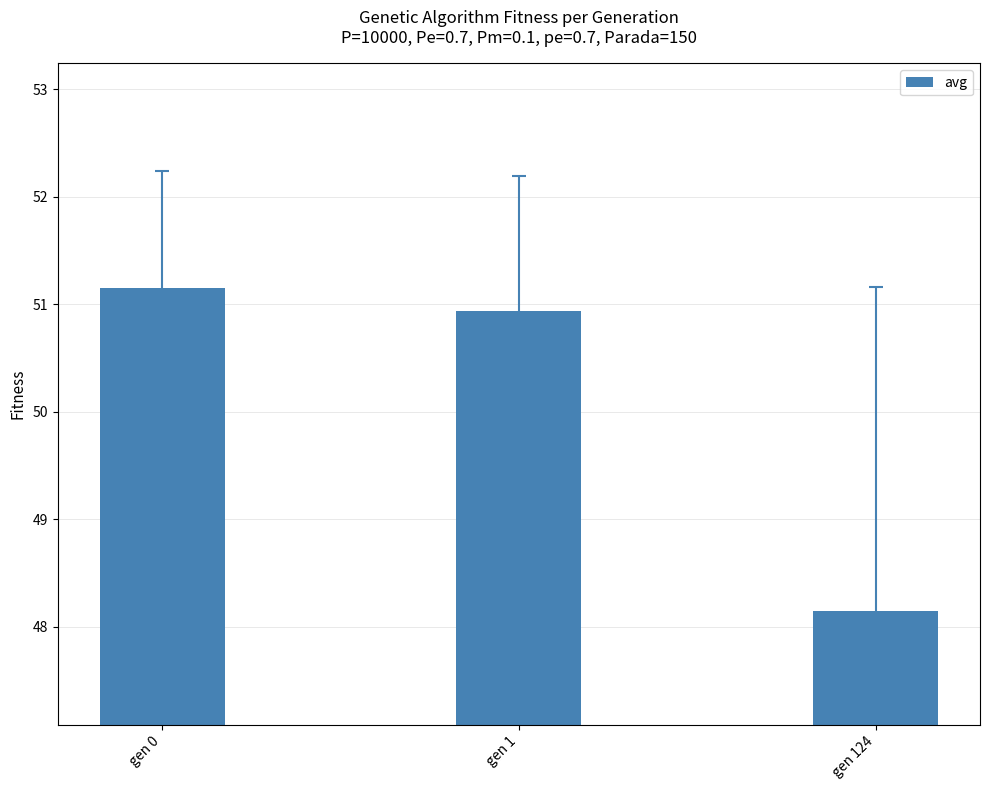

Count the number of values greater than 50.

2